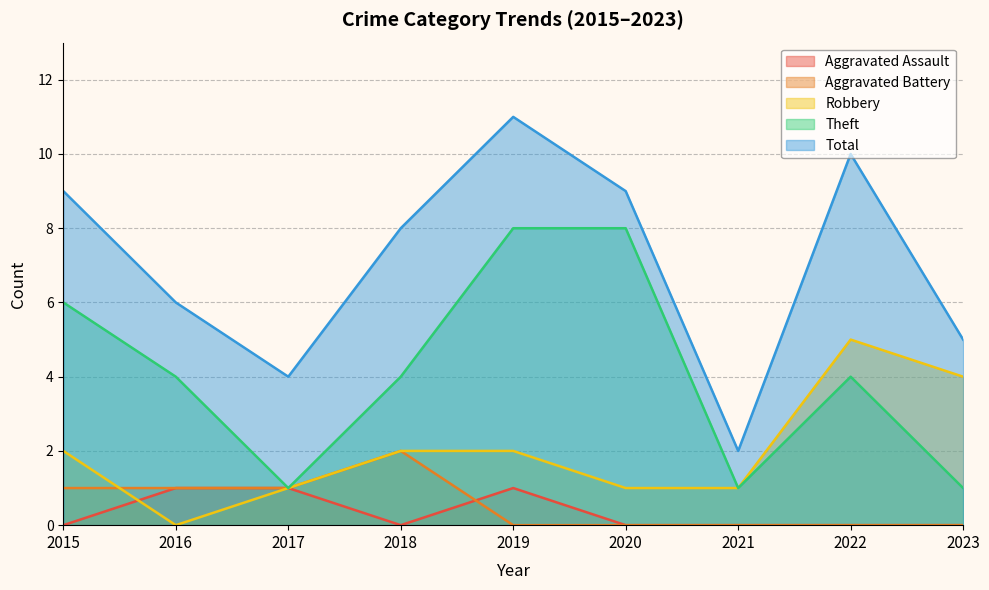

What is the value of the Total point at the 1st from the left?

9